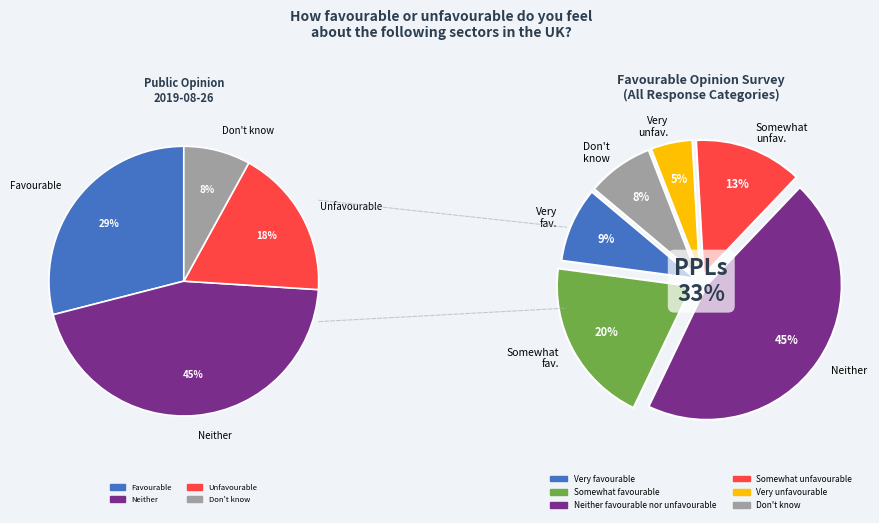

Between Don't know and Neither favourable nor unfavourable, which is larger?

Neither favourable nor unfavourable